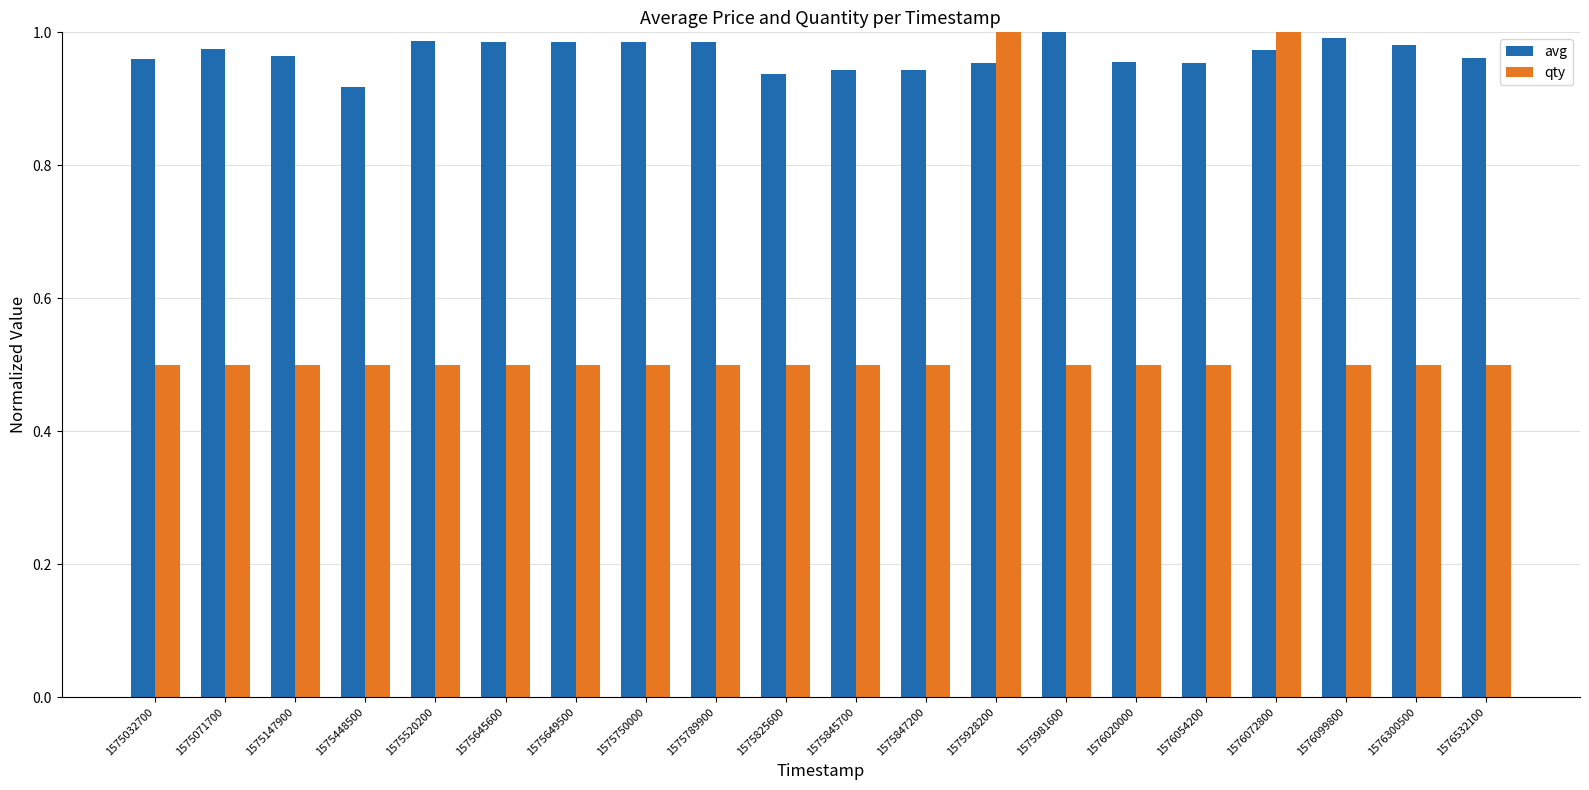

What is the total value across all series at 1576072800?

2.0